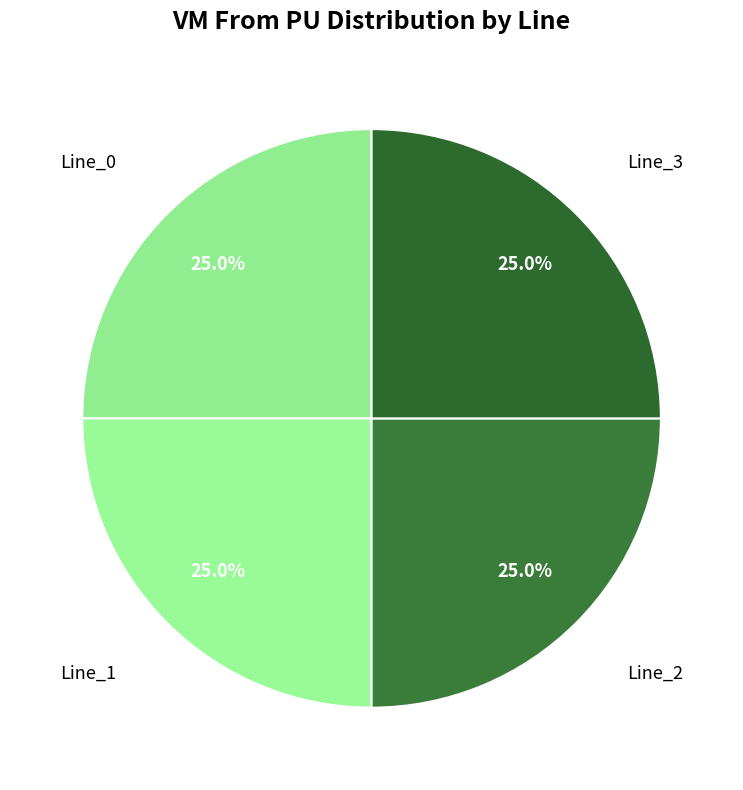

Count the number of slices in the pie.

4